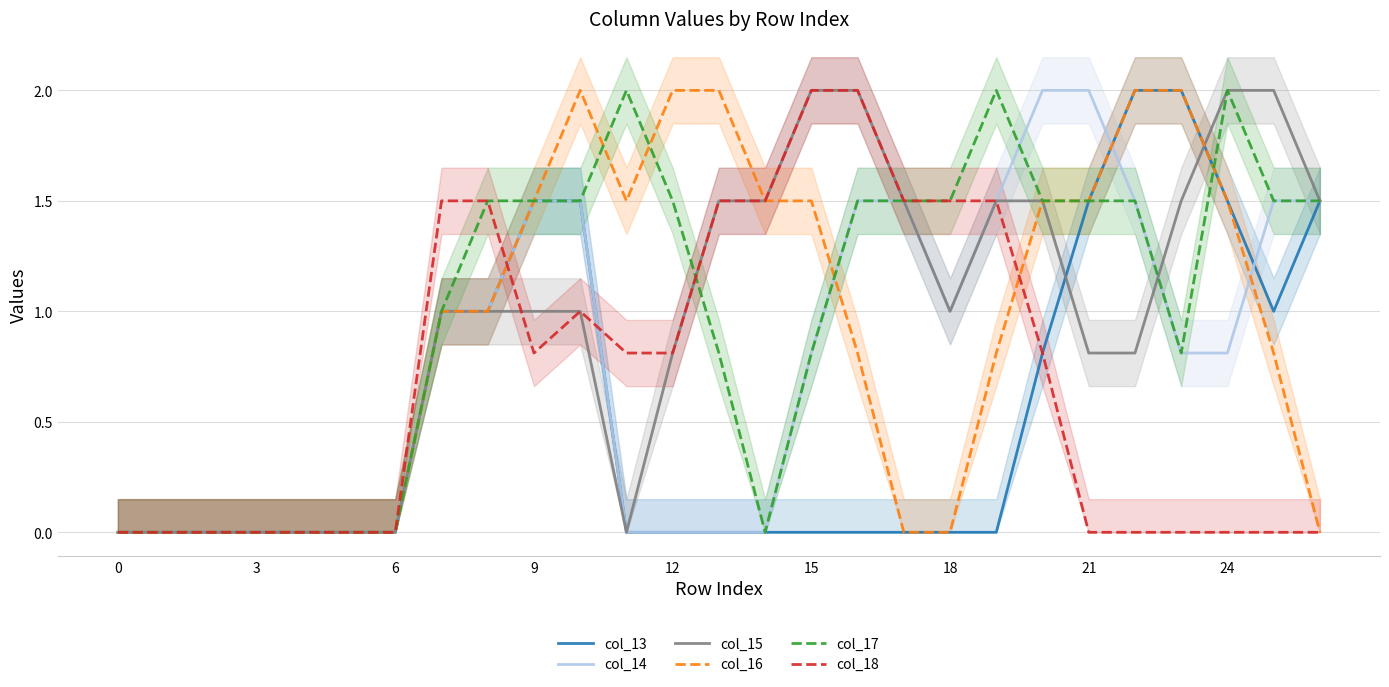

True or false: col_13 has a value of 0.0 at 12.

True